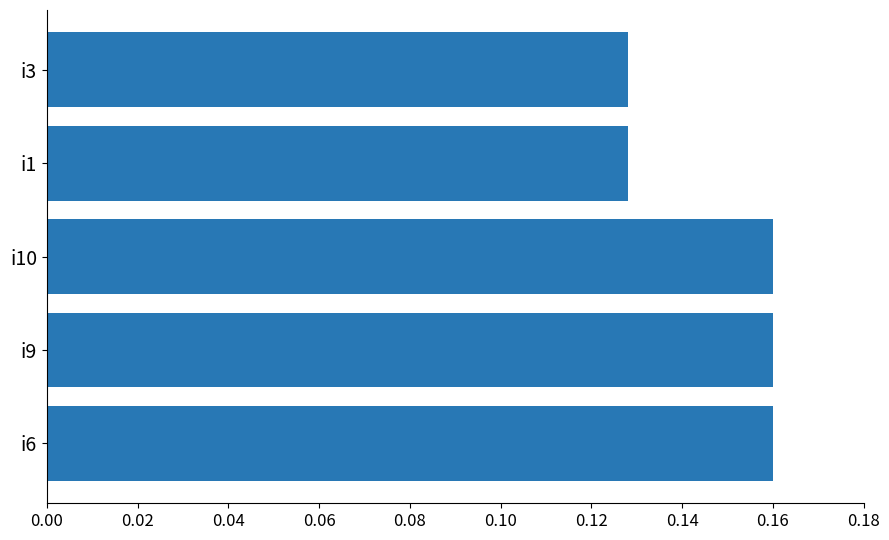

The value at i3 is 0.2. True or false?

False